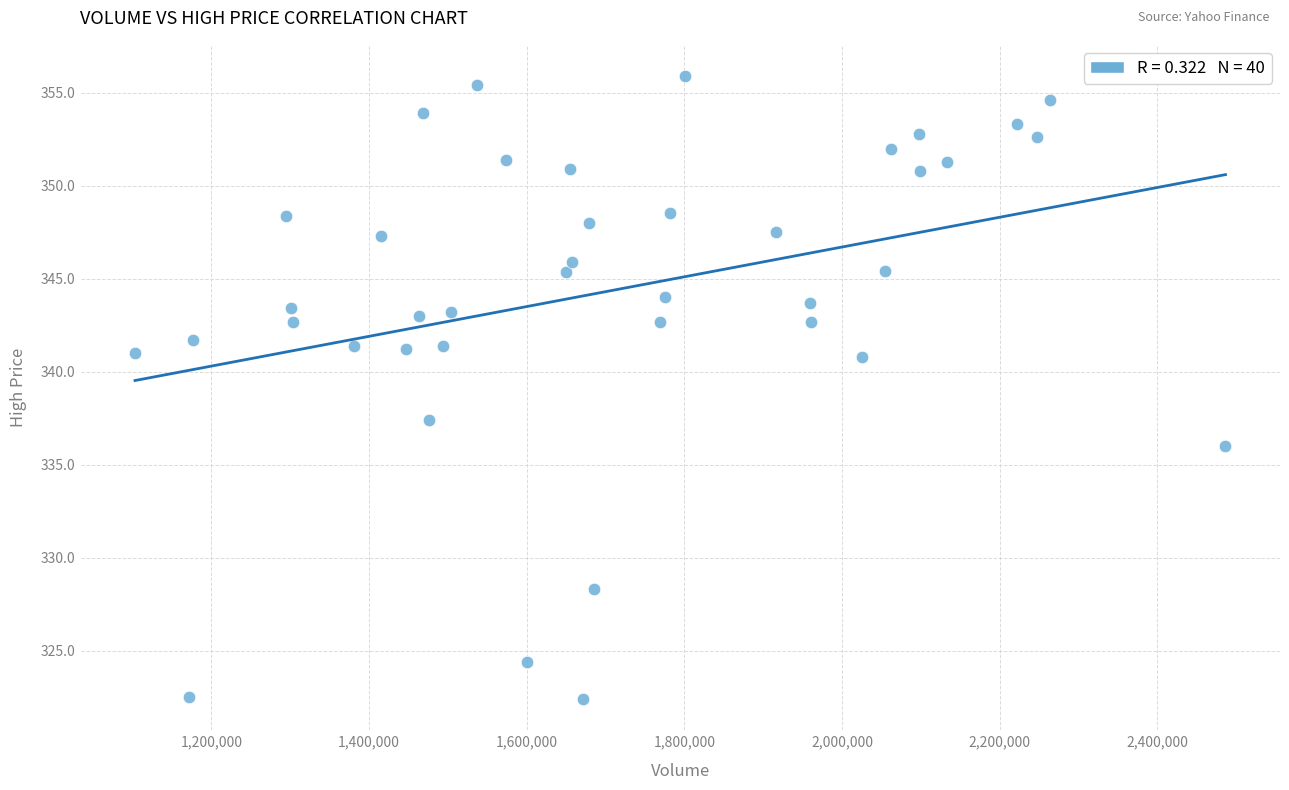

What is the range of X values (max minus min)?

1383544.0